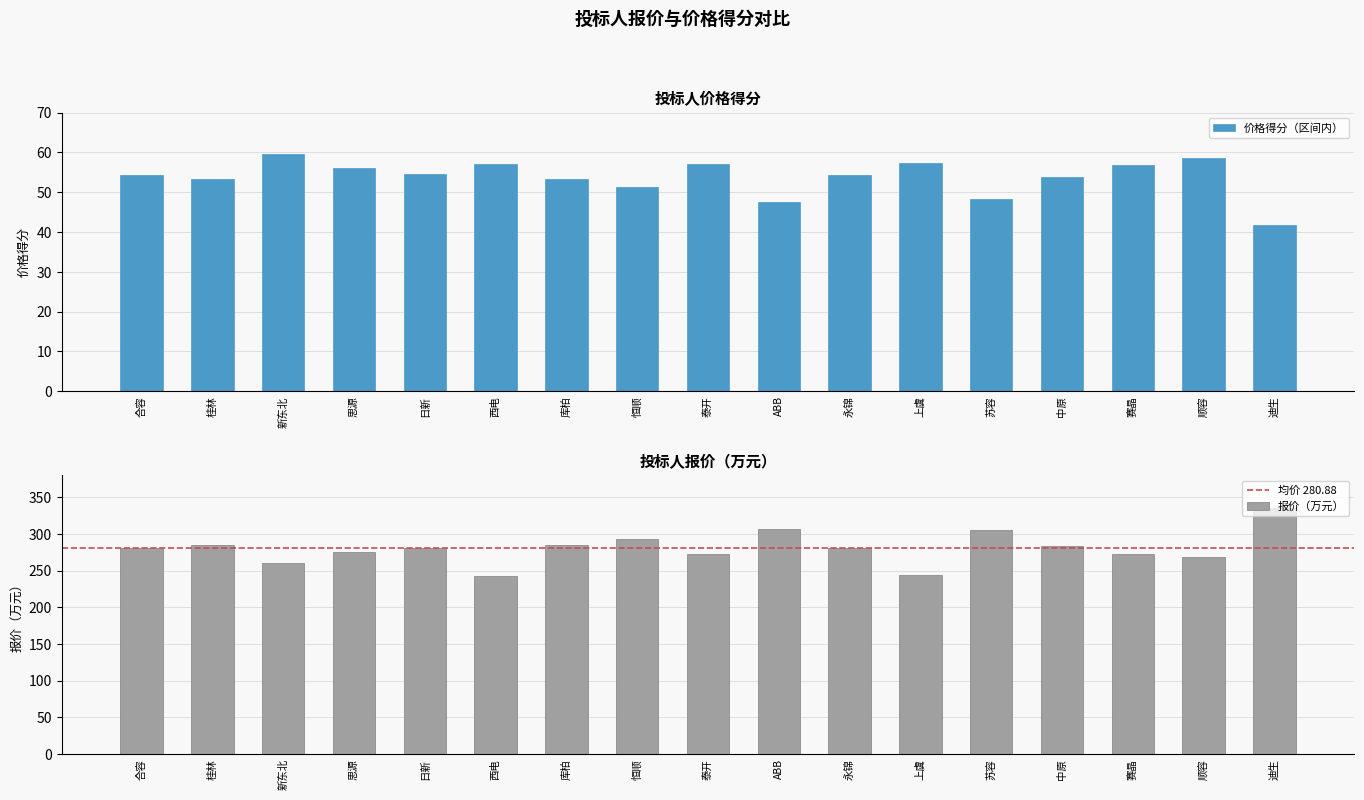

Which category has the lowest value in the 价格得分（区间内） series?

迪生